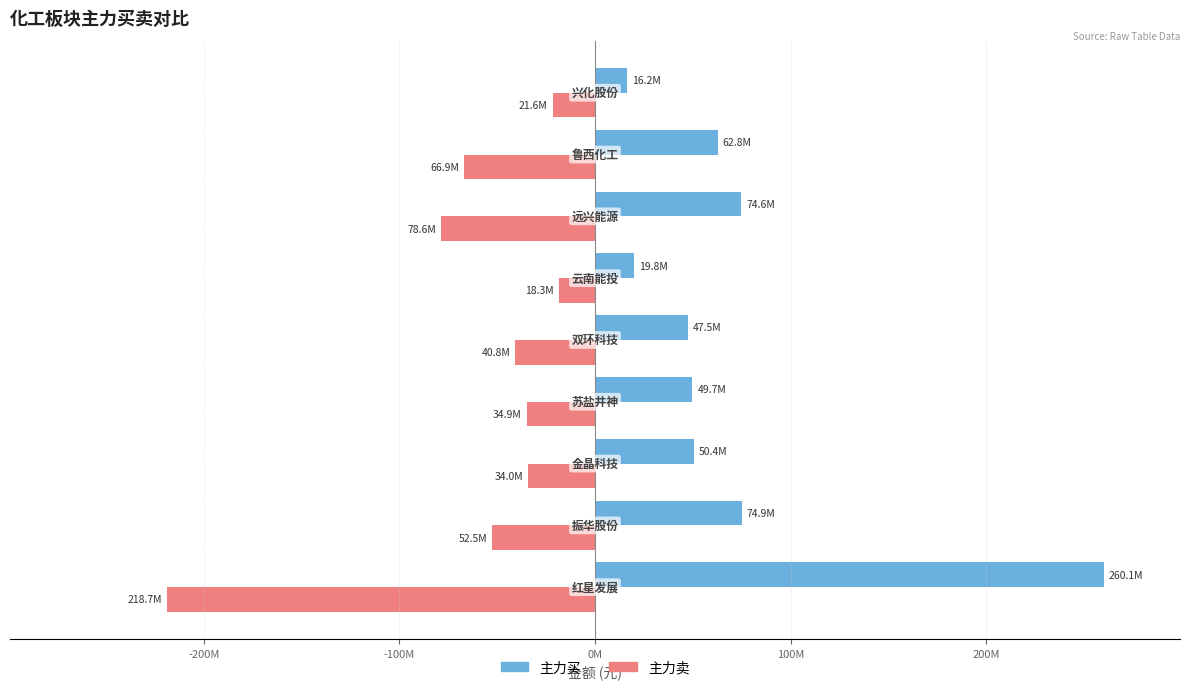

What are all the series names shown in the legend?

主力买, 主力卖